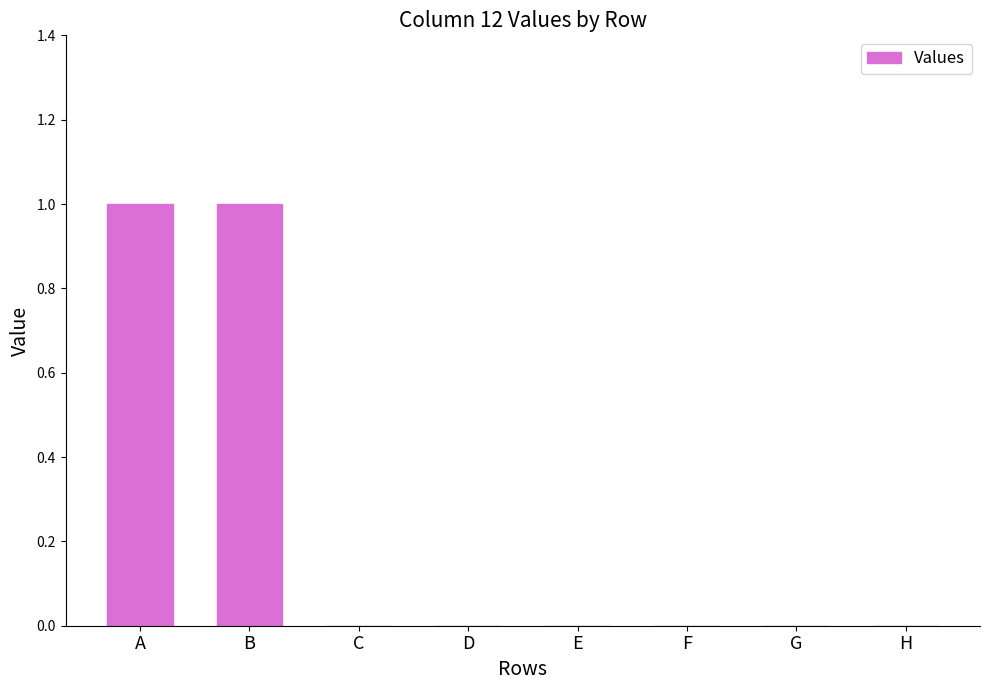

Reading right to left, extract all data points from this chart.

H=0	G=0	F=0	E=0	D=0	C=0	B=1	A=1